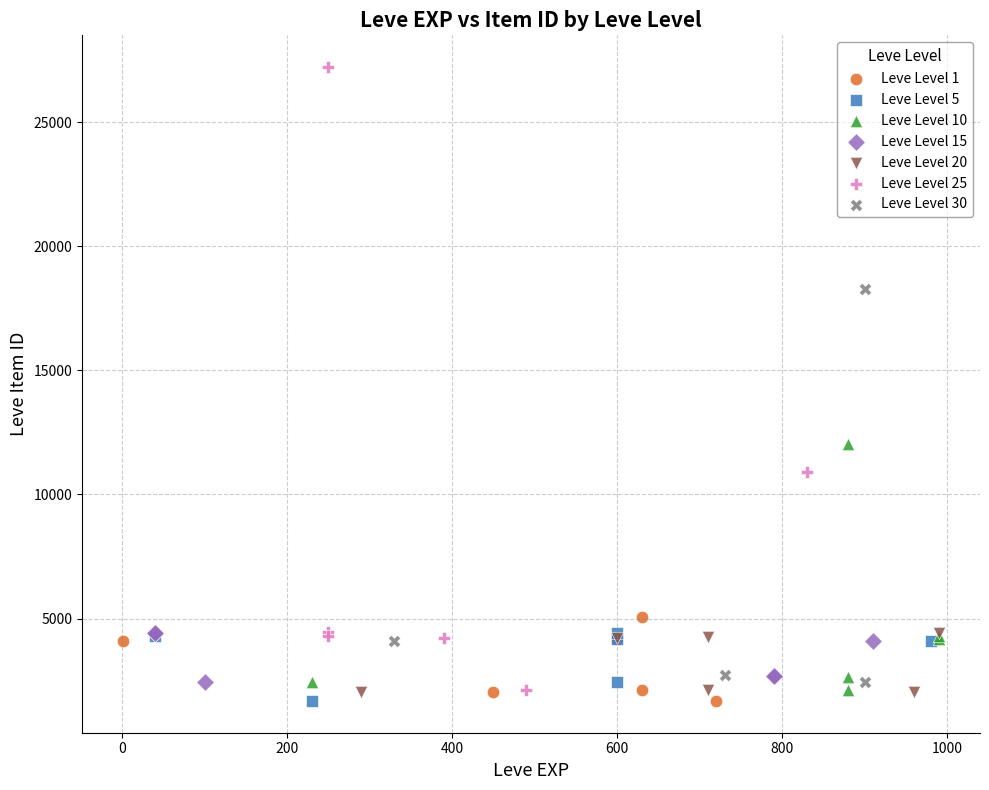

Which series has the largest Y range (max minus min)?

Leve Level 25